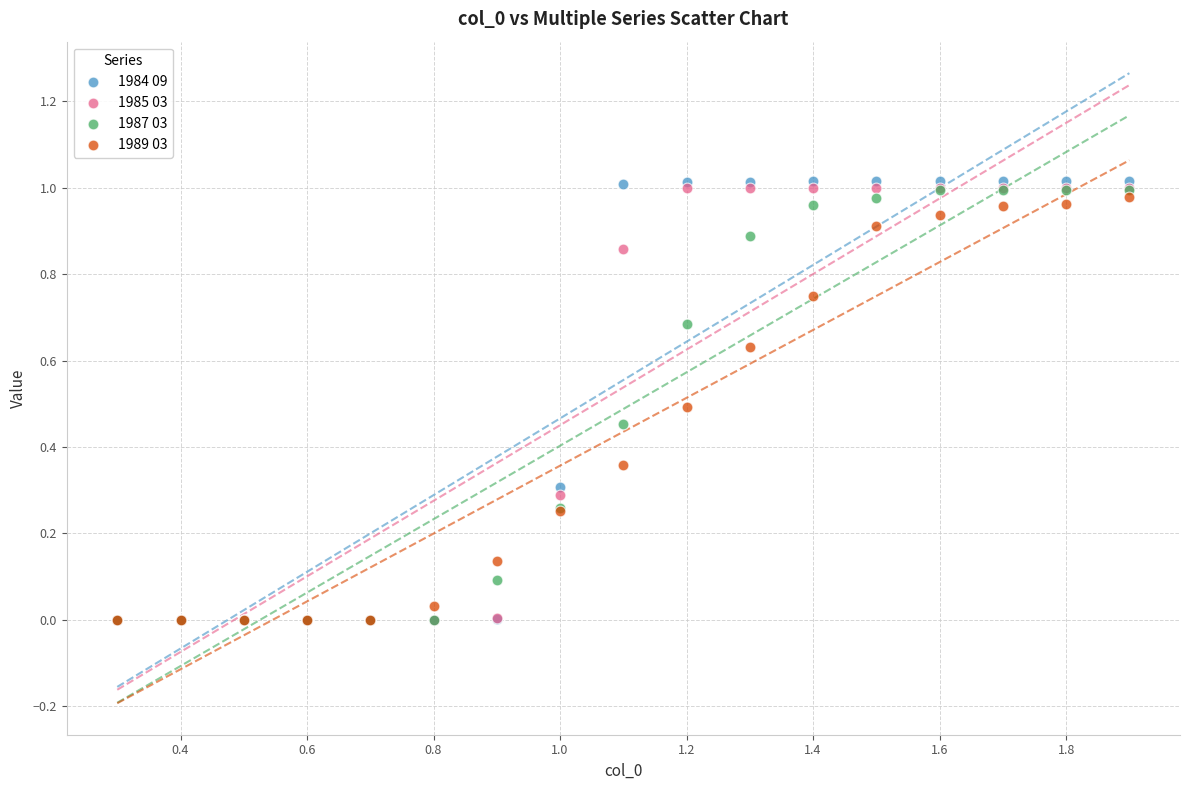

Which series has the largest Y range (max minus min)?

1984 09